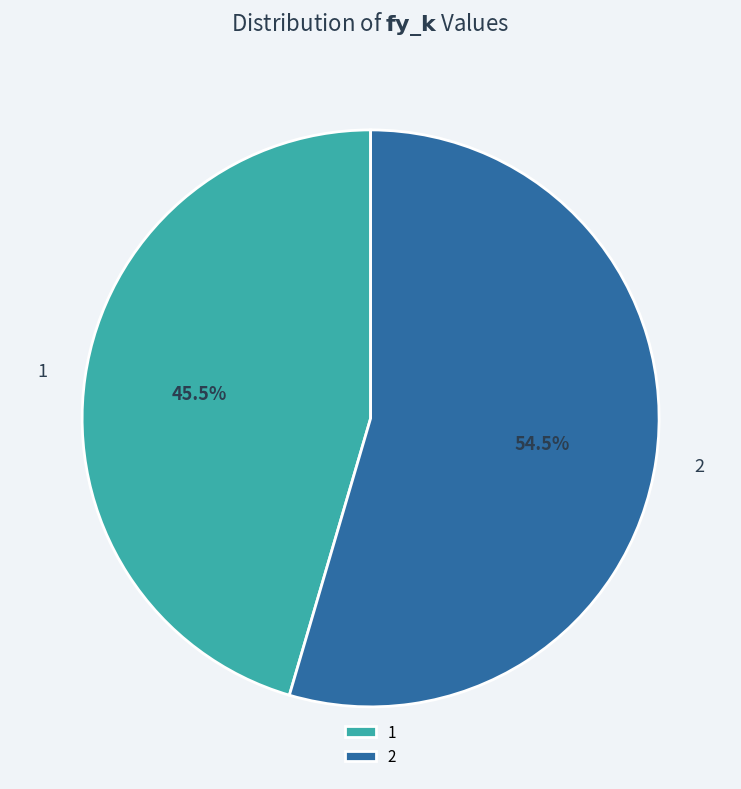

What is the total percentage of 1 and 2?

100.0%